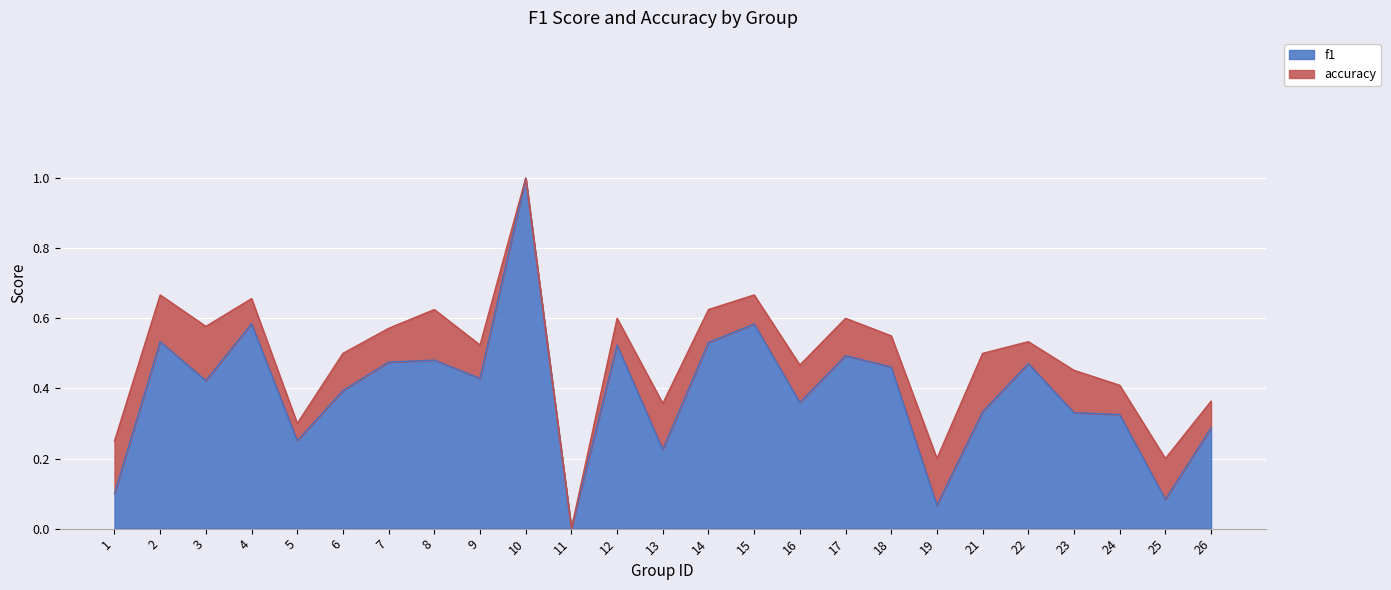

At how many categories does at least one series exceed 0?

24